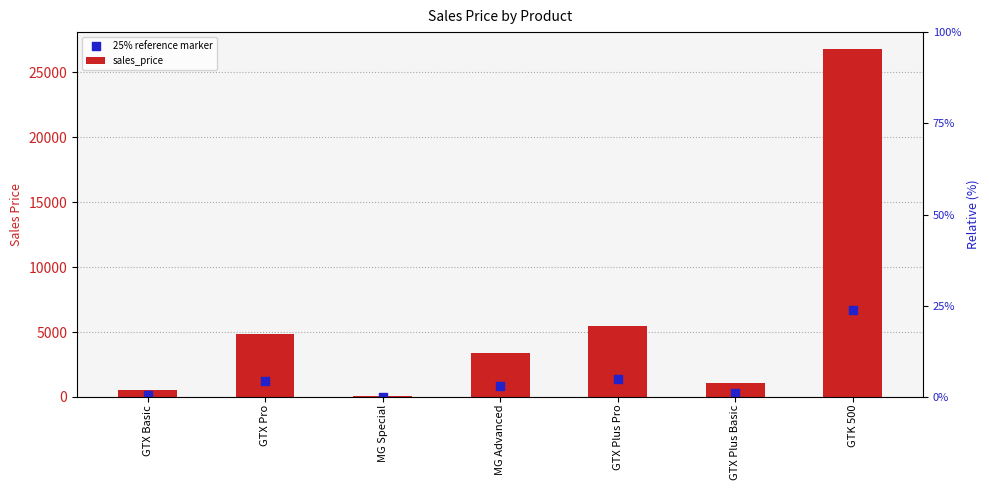

Which series contains the highest Y value?

sales_price